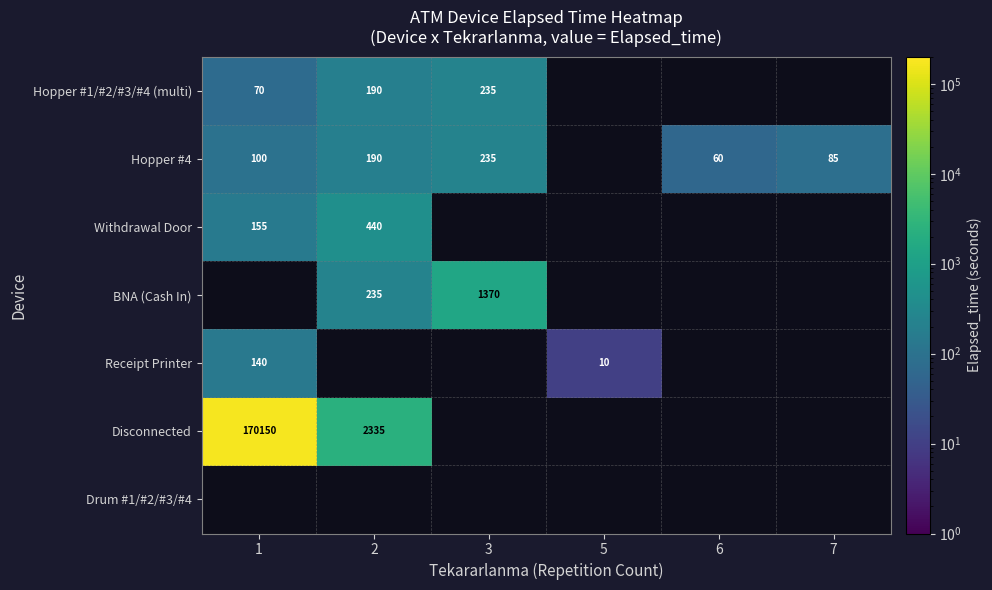

What is the maximum value shown in the chart?

170150.0